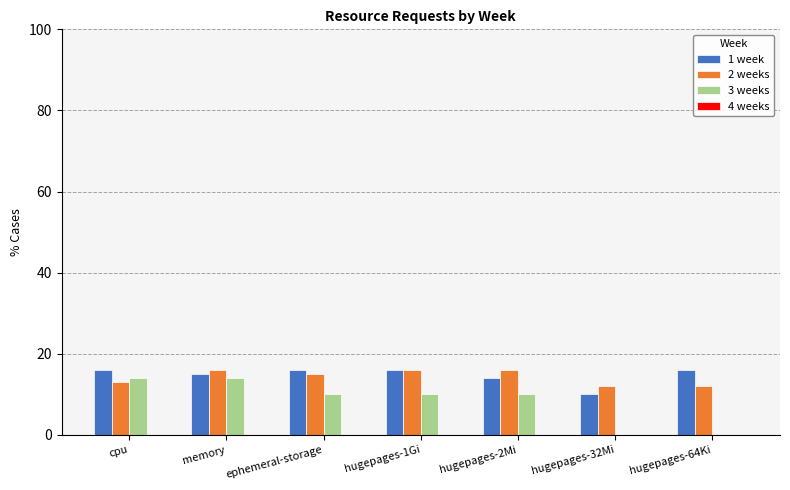

What is the sum of the 3 weeks values at hugepages-1Gi and hugepages-32Mi?

10